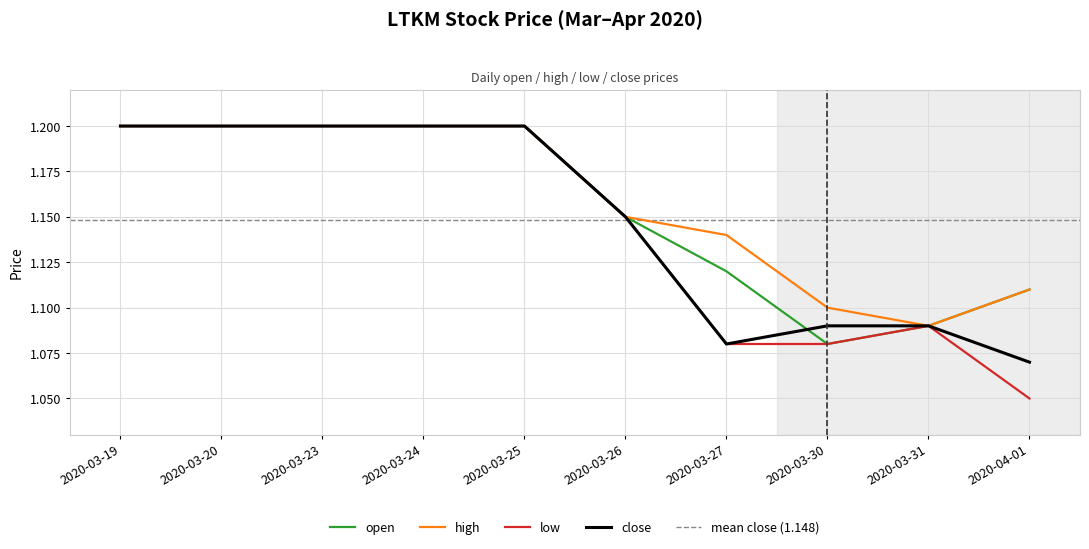

True or false: low has a value of 1.2 at 2020-03-24.

True